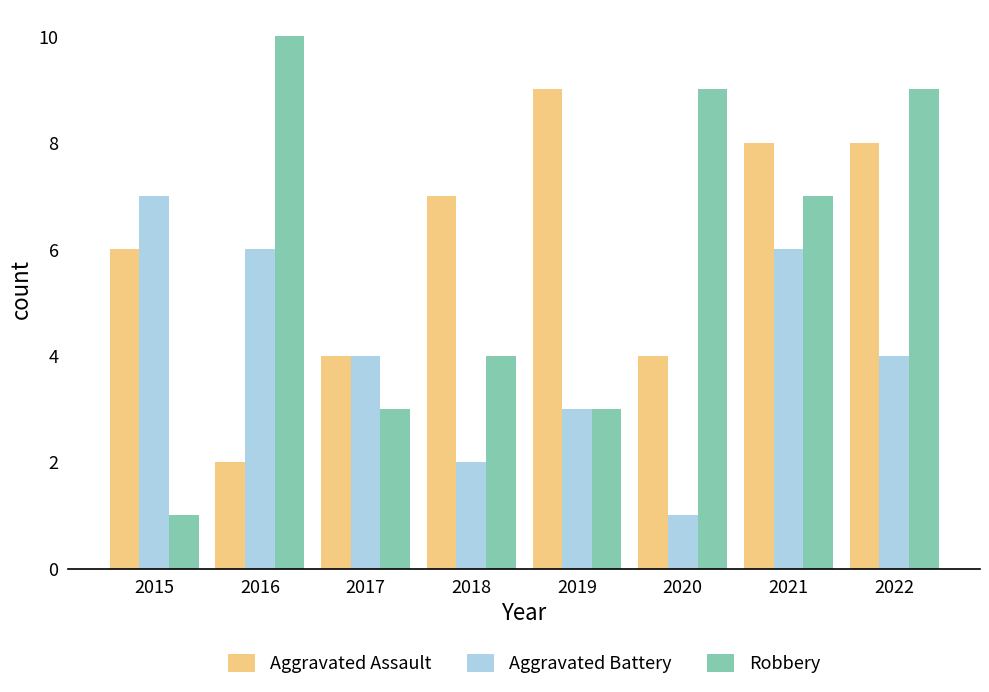

How many distinct data groups are displayed?

3